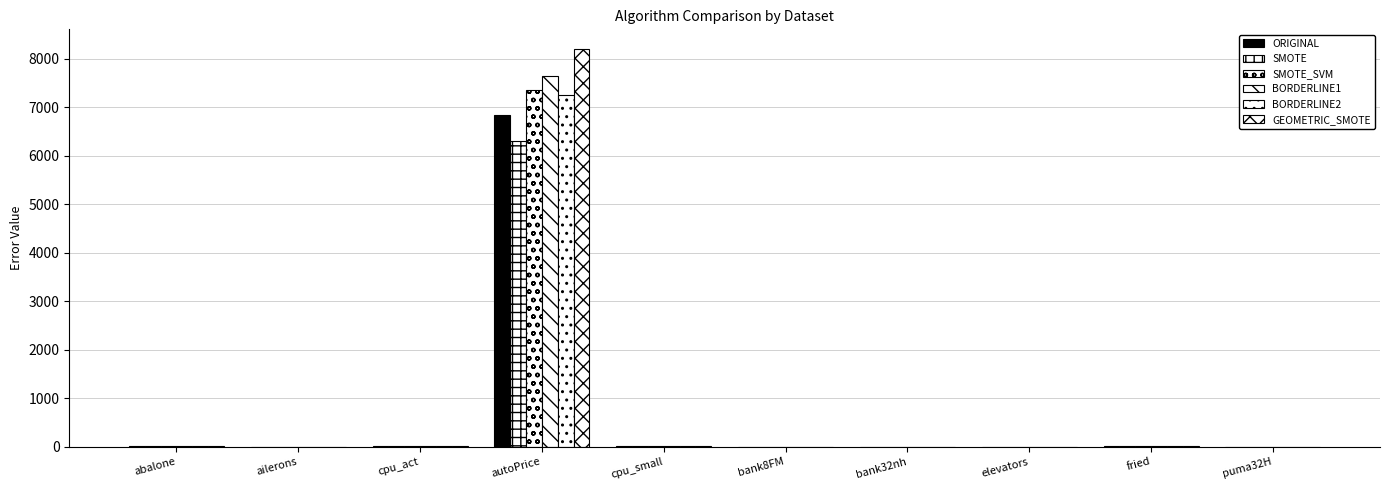

Between autoPrice and fried, which is larger?

autoPrice